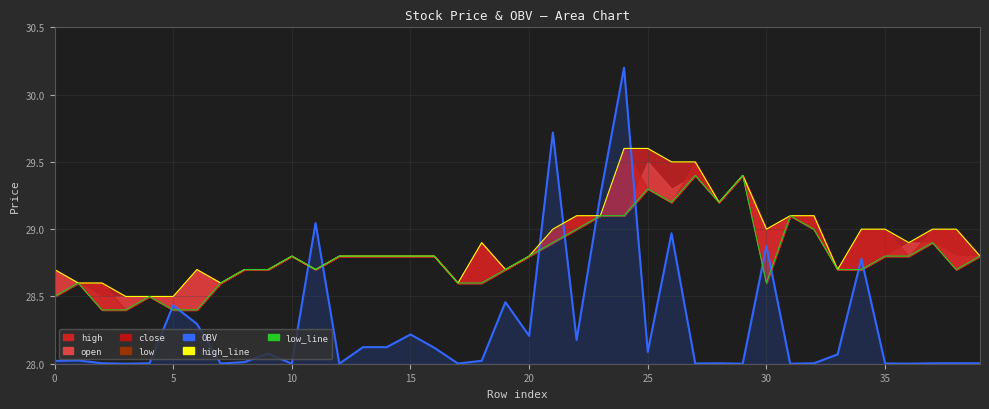

Is the value of high_line at 37 greater than the value of low_line at 15?

Yes